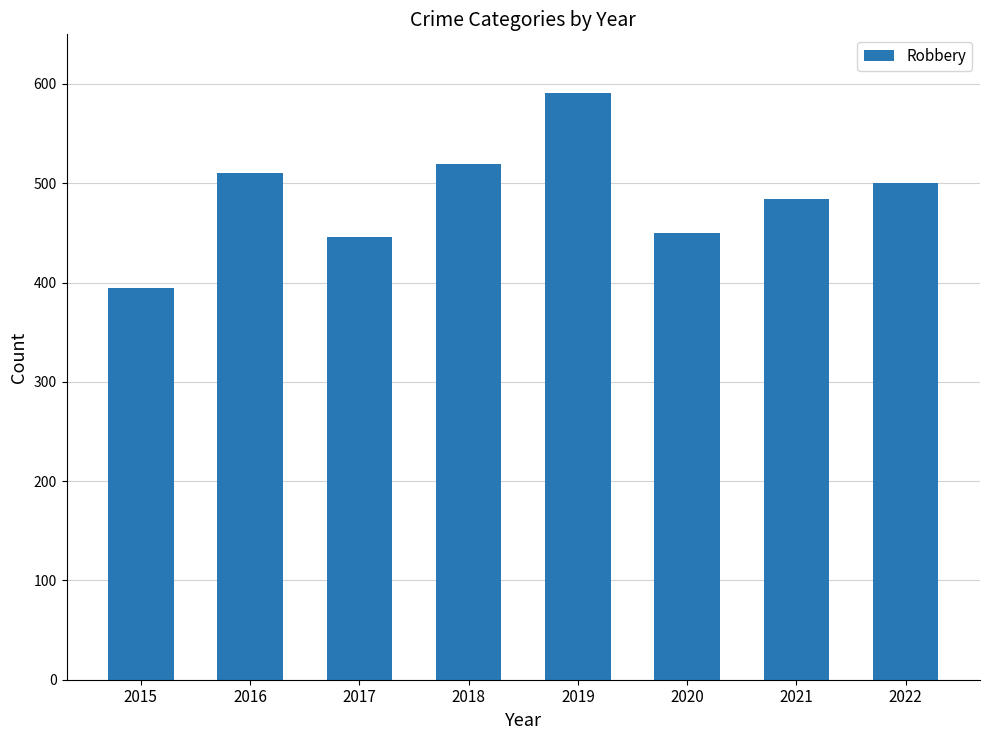

What is the average value?

487